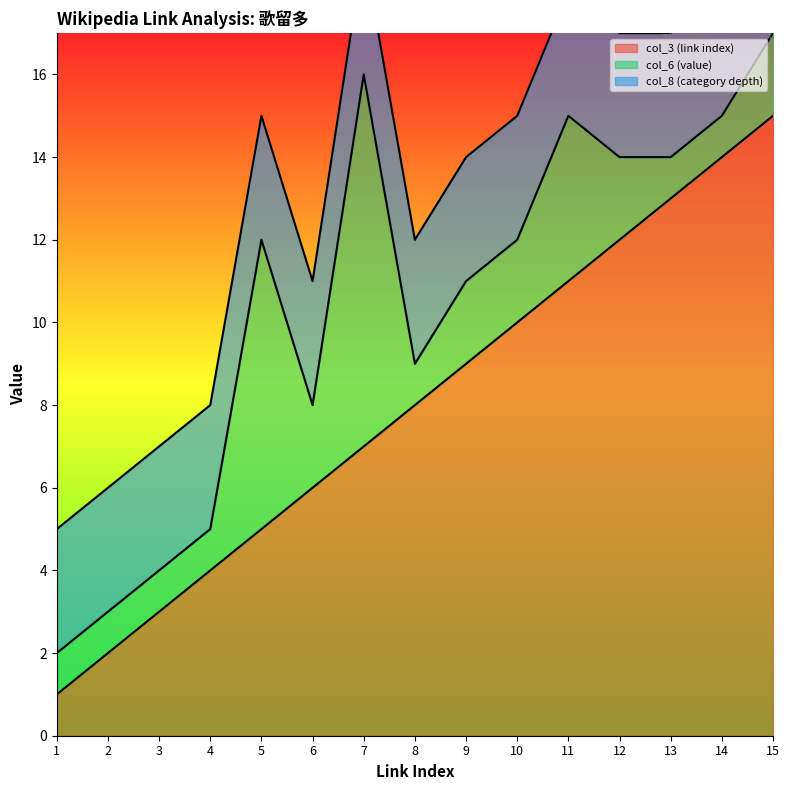

What is the value of the col_6 (value) point at the 3rd from the left?

1